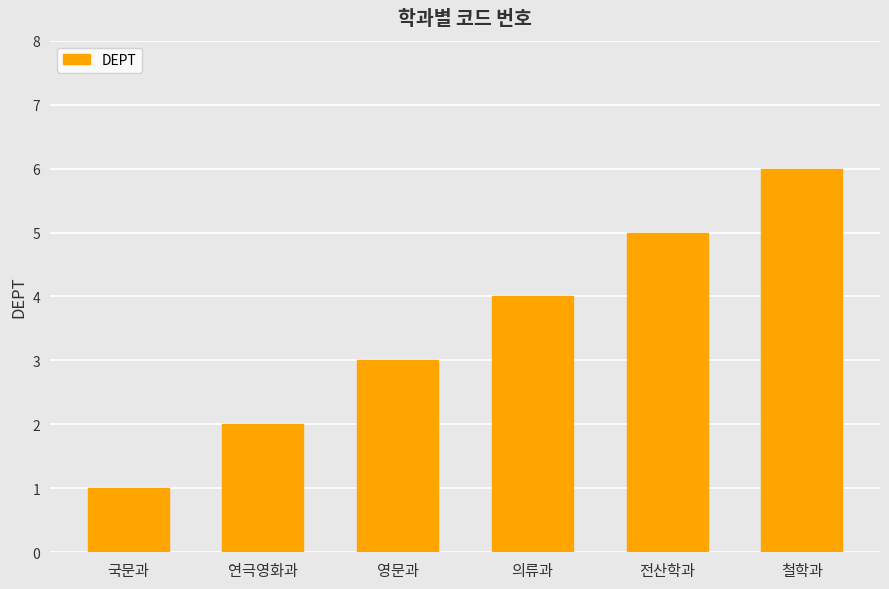

Rank the categories by value from highest to lowest.

철학과, 전산학과, 의류과, 영문과, 연극영화과, 국문과